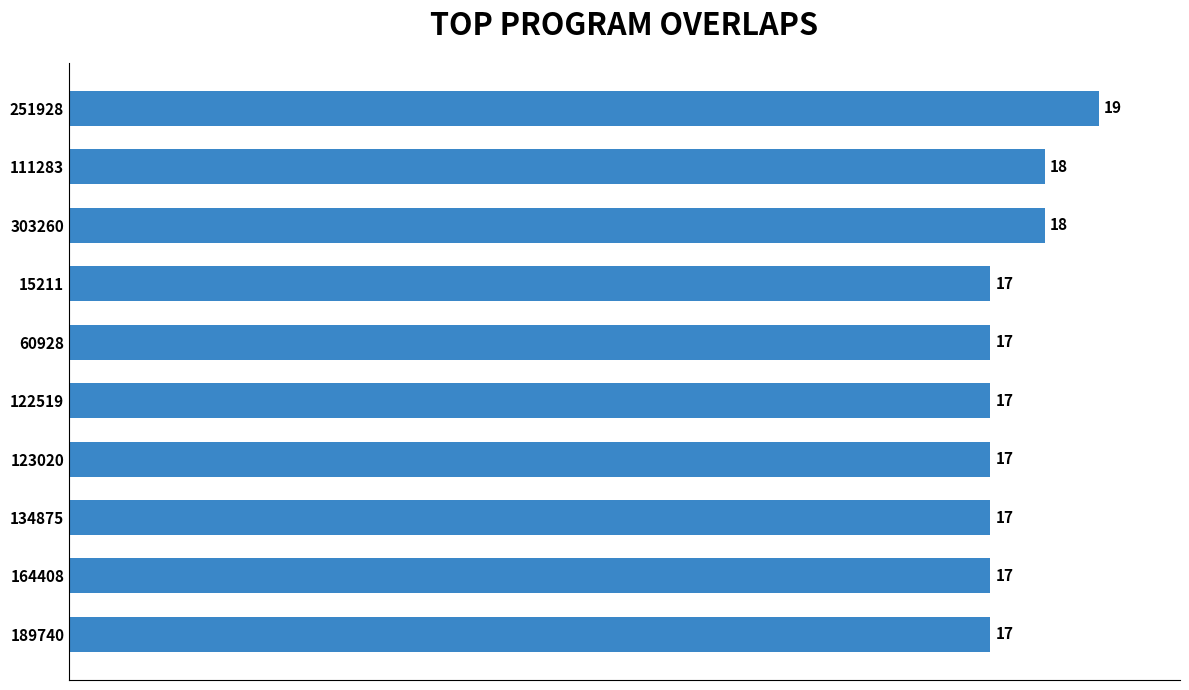

Reading top to bottom, list all the values displayed in this chart.

251928=19	111283=18	303260=18	15211=17	60928=17	122519=17	123020=17	134875=17	164408=17	189740=17